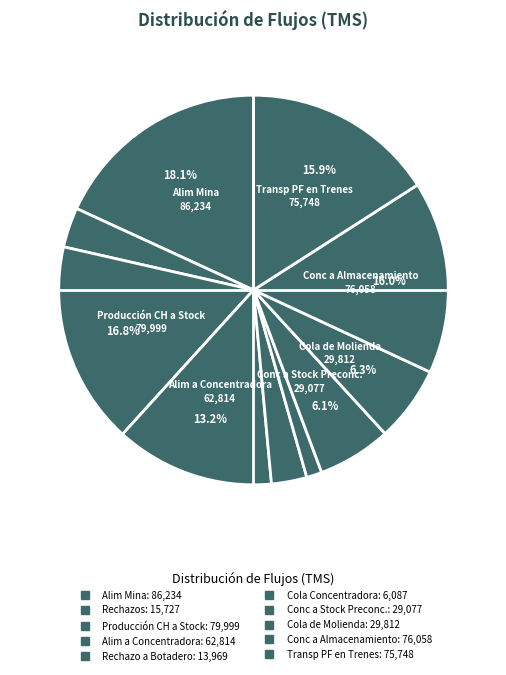

How many segments does this pie chart have?

10